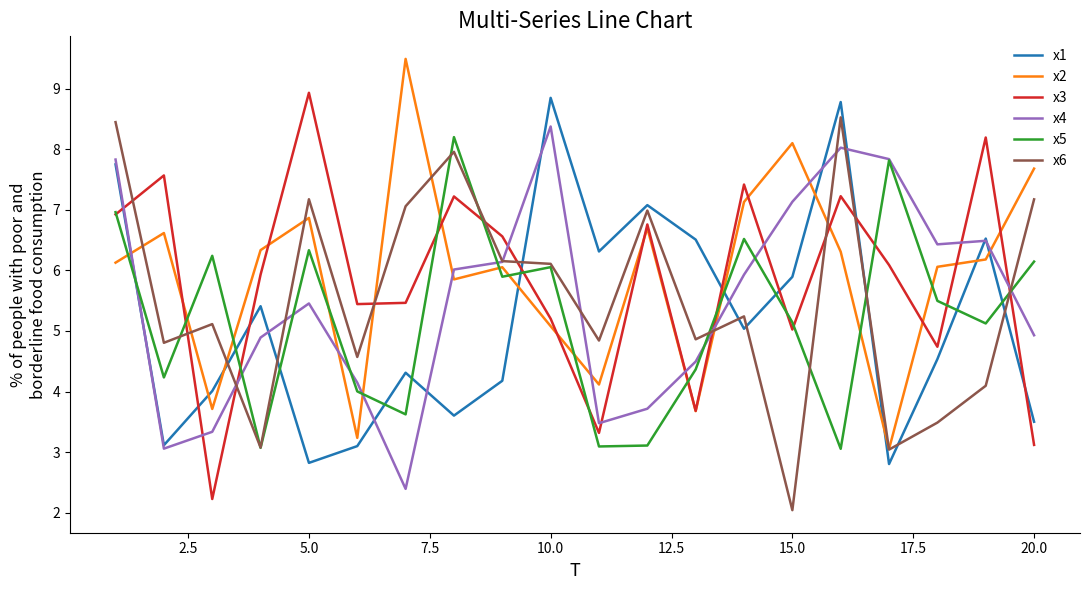

What is the minimum value shown in the chart?

2.0